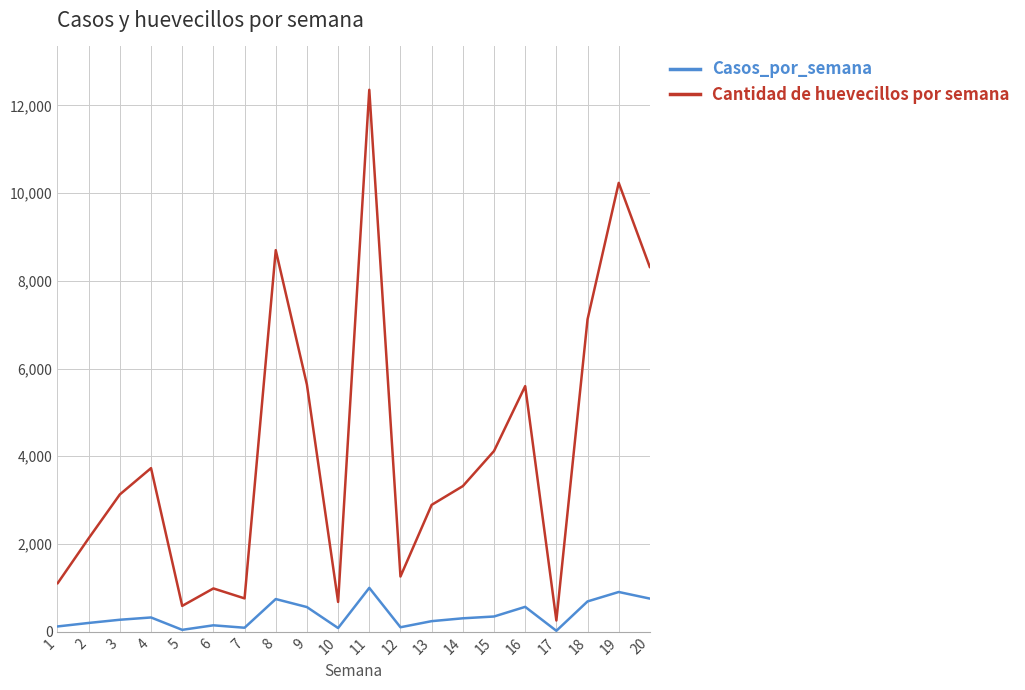

What is the difference between the highest and lowest values at 10?

595